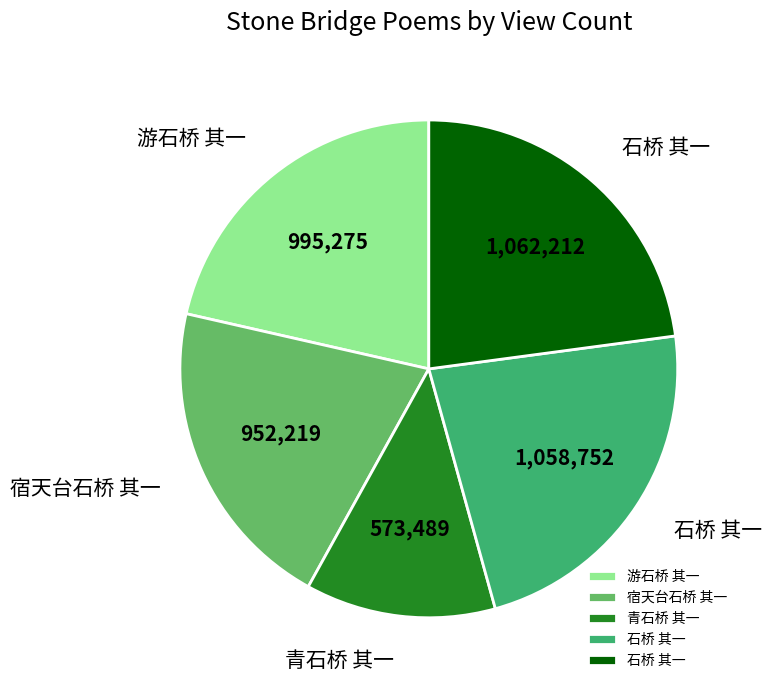

How many segments does this pie chart have?

5